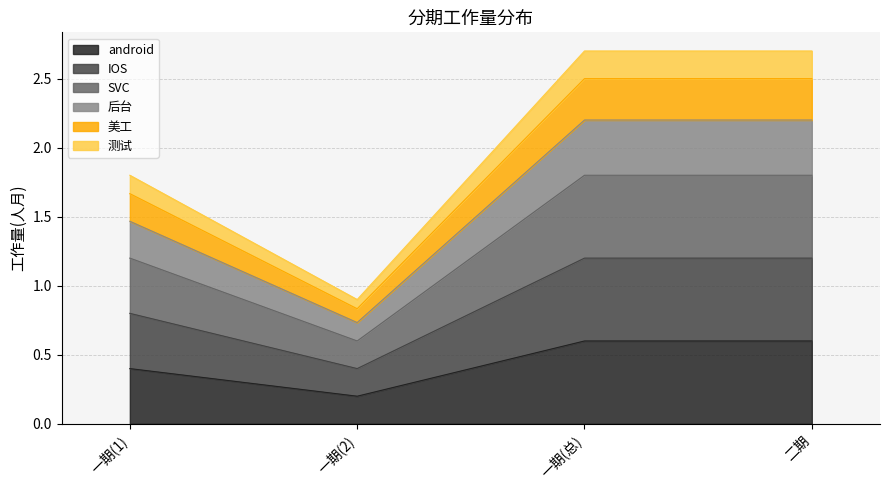

True or false: 美工 and 测试 intersect in this chart.

False